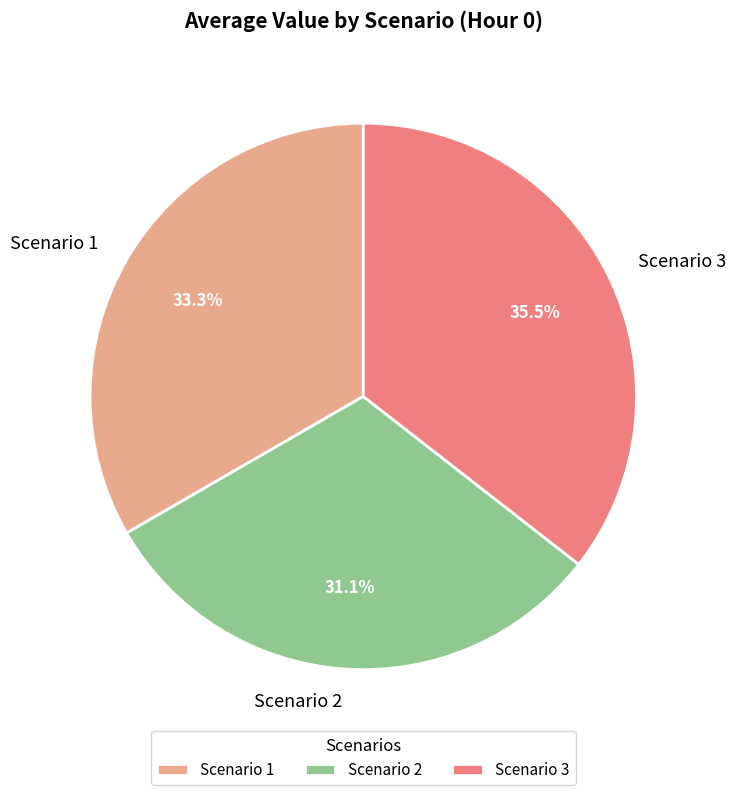

How many segments does this pie chart have?

3